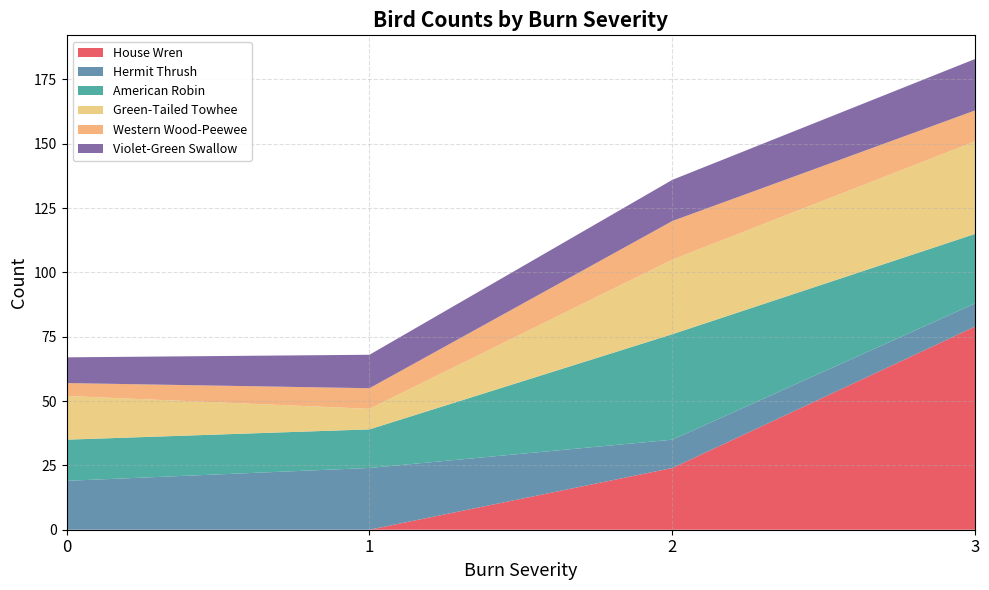

At which category is the sum across all series the highest?

3